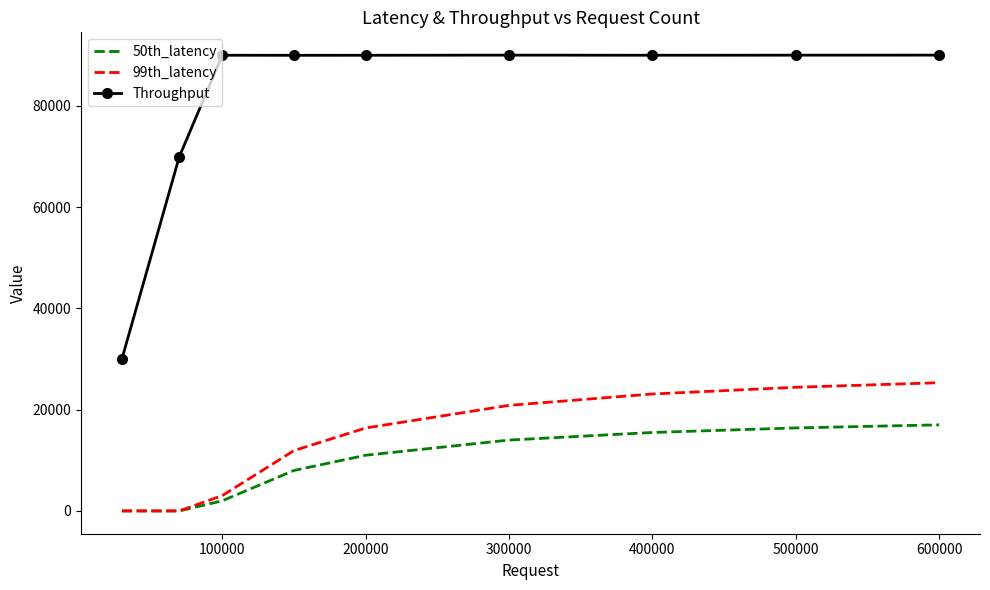

True or false: Throughput and 99th_latency intersect in this chart.

False